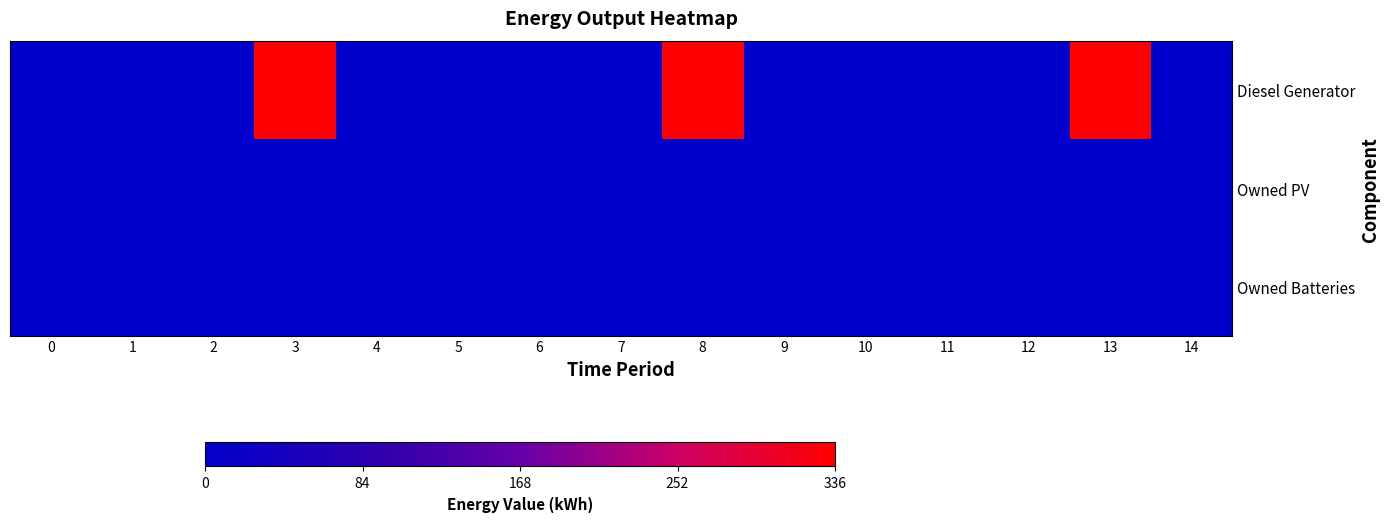

Reading right to left, list all the values displayed in this chart.

Diesel Generator: 14=0.0	13=335.0	12=0.0	11=0.0	10=0.0	9=1.0	8=335.0	7=0.0	6=0.0	5=0.0	4=0.0	3=336.0	2=0.0	1=0.0	0=0.0
Owned PV: 14=0.0	13=0.0	12=0.0	11=0.0	10=0.0	9=0.0	8=0.0	7=0.0	6=0.0	5=0.0	4=0.0	3=0.0	2=0.0	1=0.0	0=0.0
Owned Batteries: 14=0.0	13=0.0	12=0.0	11=0.0	10=0.0	9=0.0	8=0.0	7=0.0	6=0.0	5=0.0	4=0.0	3=0.0	2=0.0	1=0.0	0=0.0